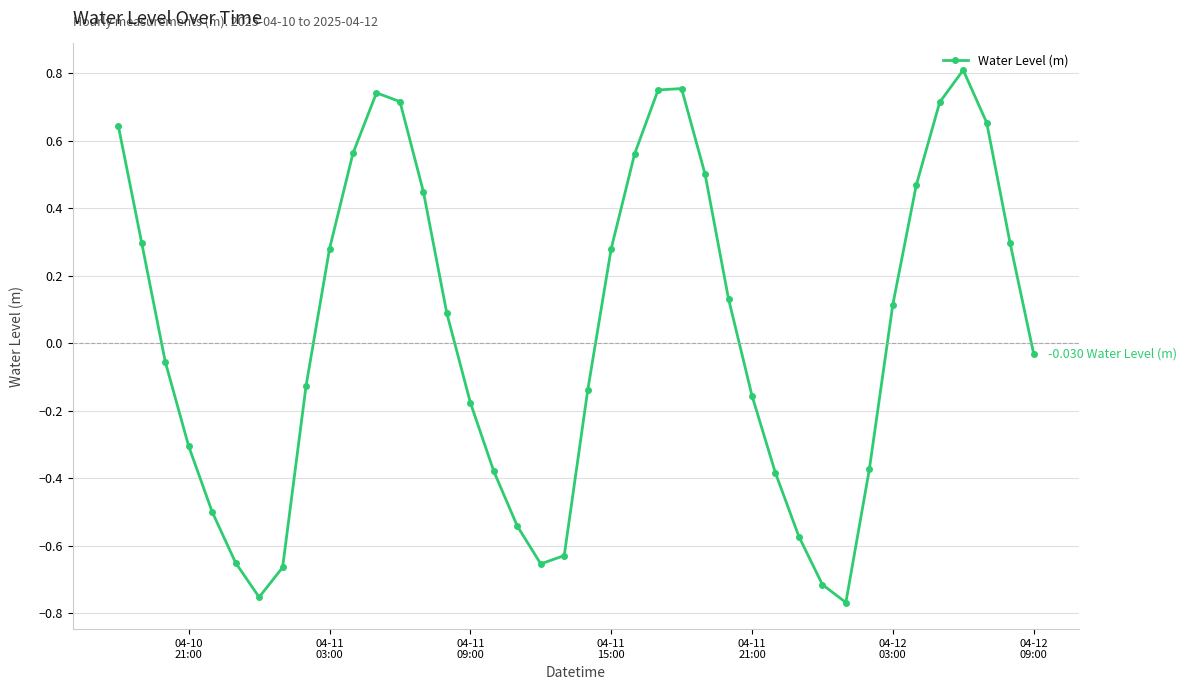

What is the sum of all values?

1.2